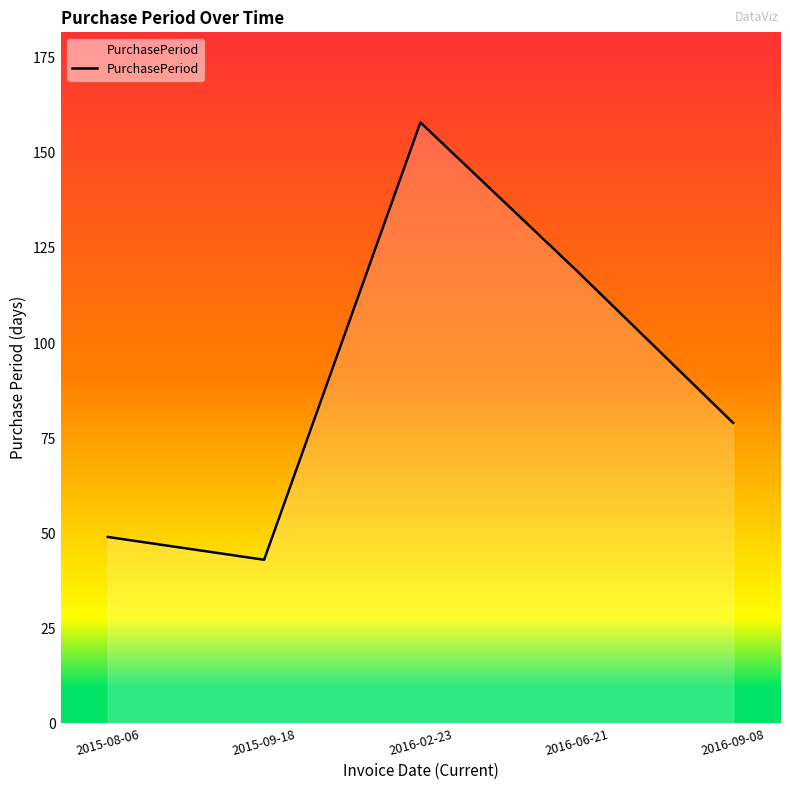

What is the ratio of the value at 2016-09-08 to the value at 2015-09-18?

1.8